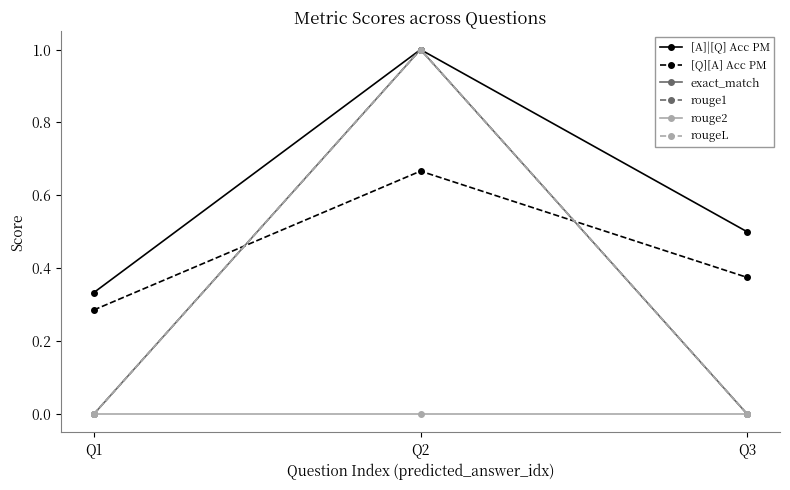

How many rouge1 values are between 0 and 1?

3